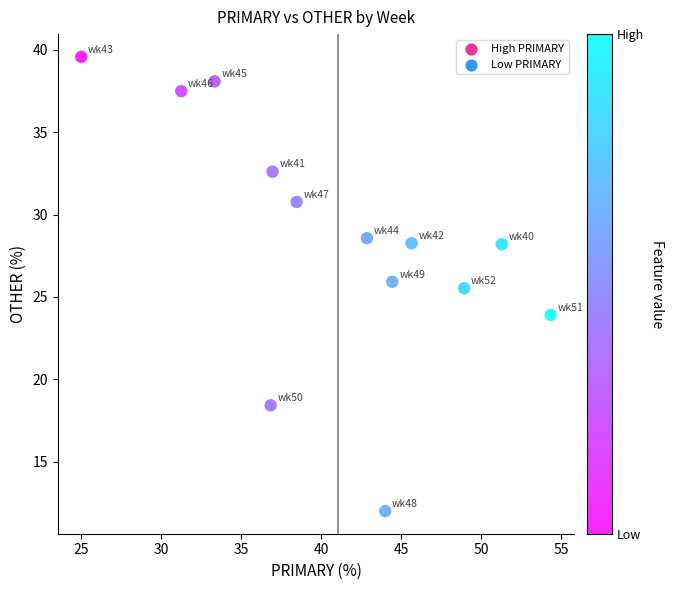

What is the range of X values (max minus min)?

29.3